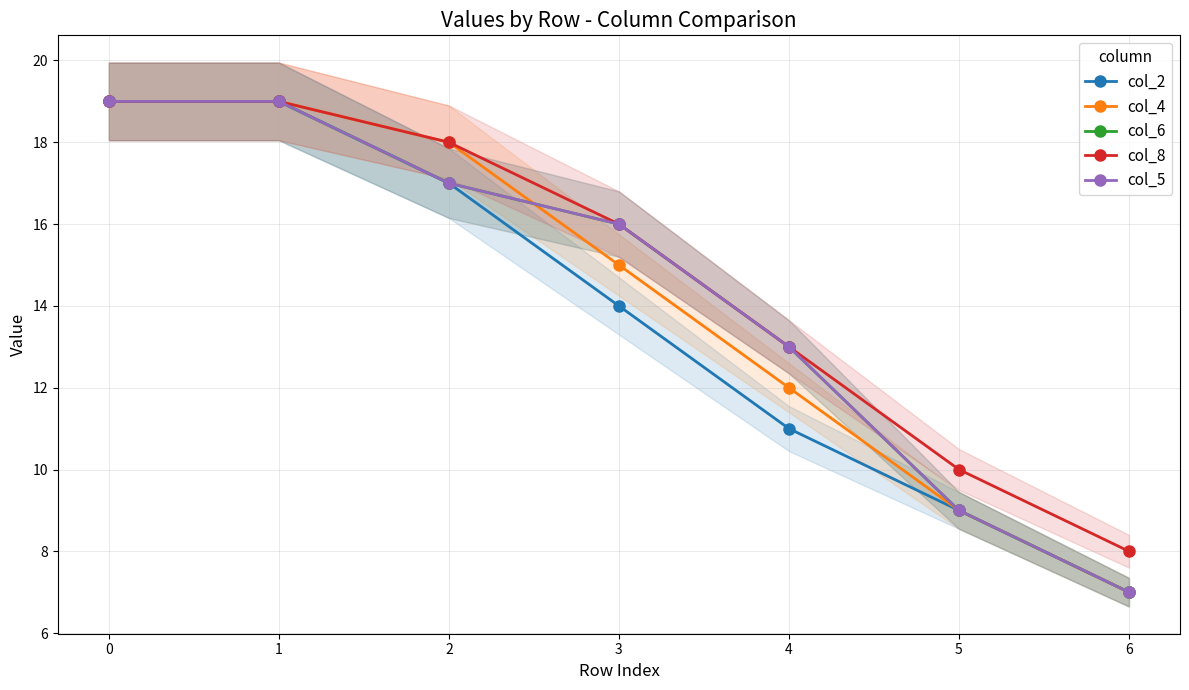

How many series are shown in this chart?

5